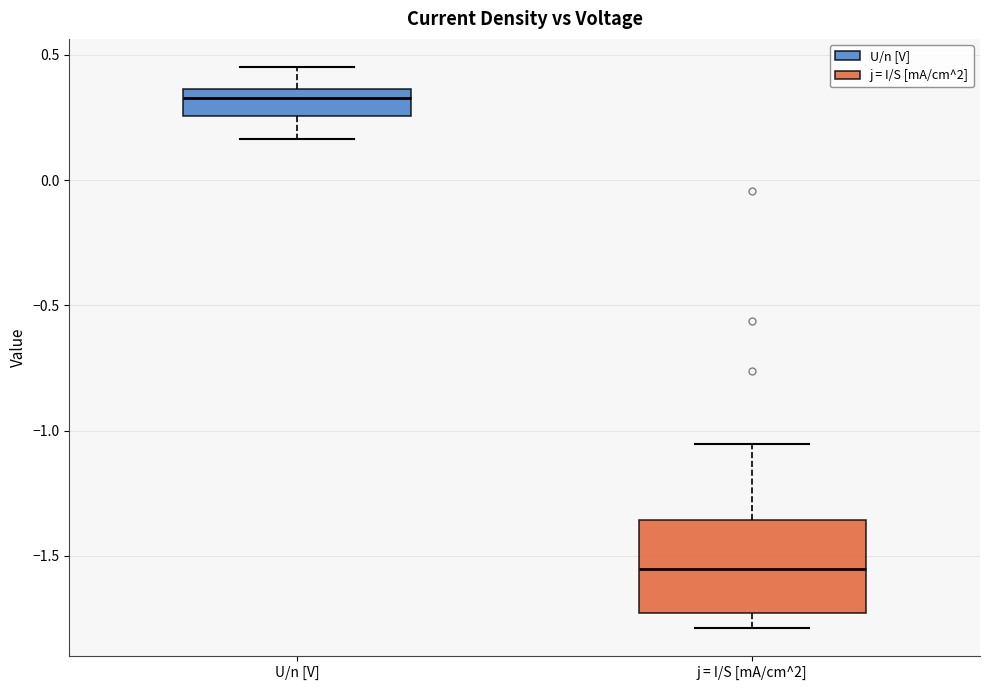

Which box has the lowest median line?

j = I/S [mA/cm^2]